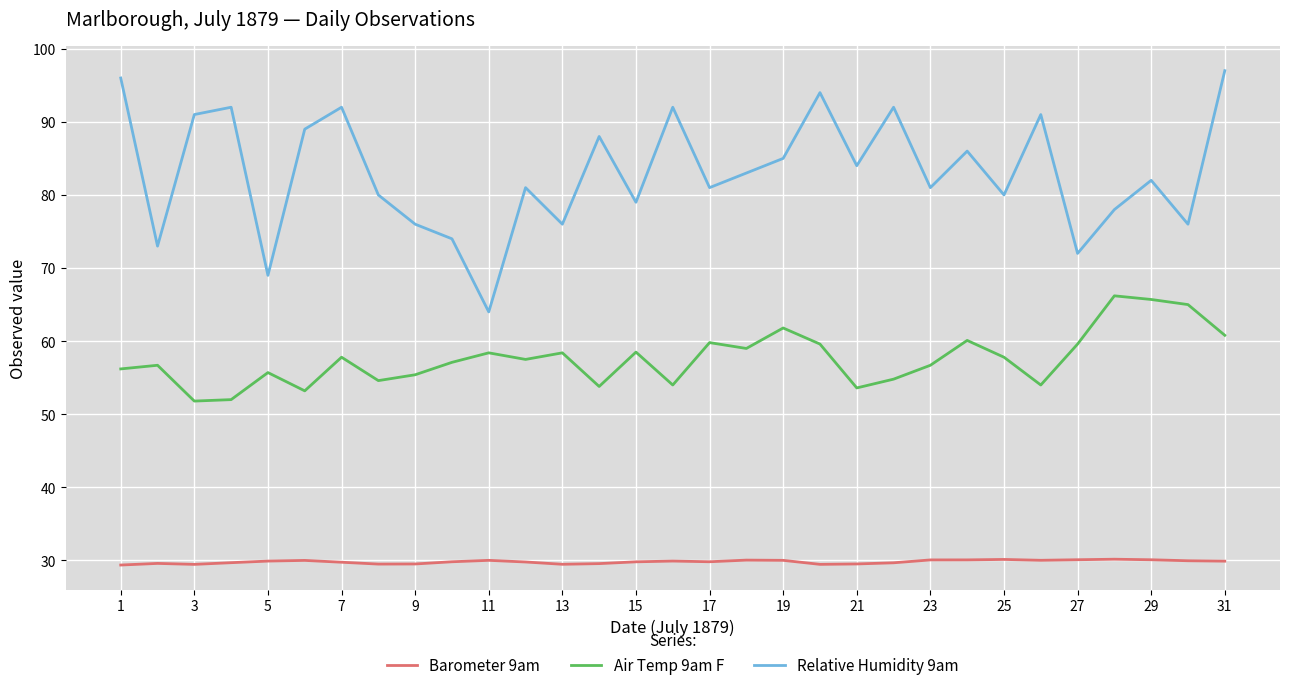

Rank the series by their average value, from lowest to highest.

Barometer 9am, Air Temp 9am F, Relative Humidity 9am